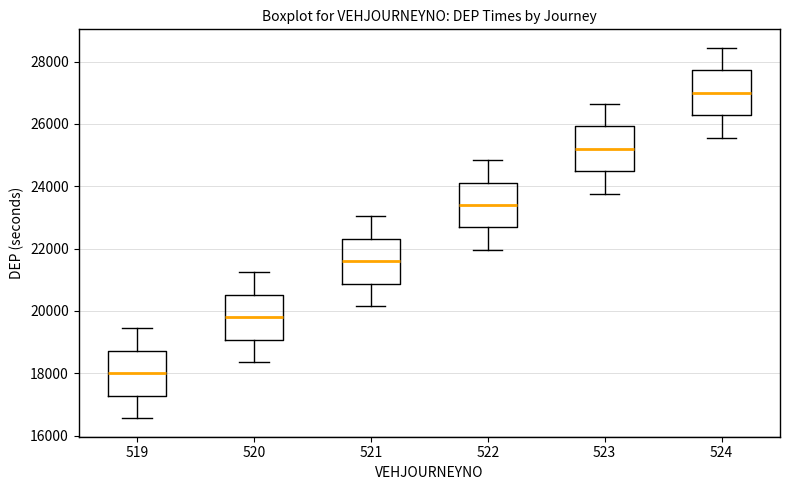

Reading left to right, transcribe this box plot: for each box, give where its median line is, the range the box spans, and where its two whiskers end, as read against the y-axis. The values are not printed on the chart, so give them approximately, as read against the axis.

519: median 18000, box 17200 to 18800, whiskers 16600 to 19400
520: median 19800, box 19000 to 20600, whiskers 18400 to 21200
521: median 21600, box 20800 to 22400, whiskers 20200 to 23000
522: median 23400, box 22600 to 24200, whiskers 22000 to 24800
523: median 25200, box 24400 to 26000, whiskers 23800 to 26600
524: median 27000, box 26200 to 27800, whiskers 25600 to 28400